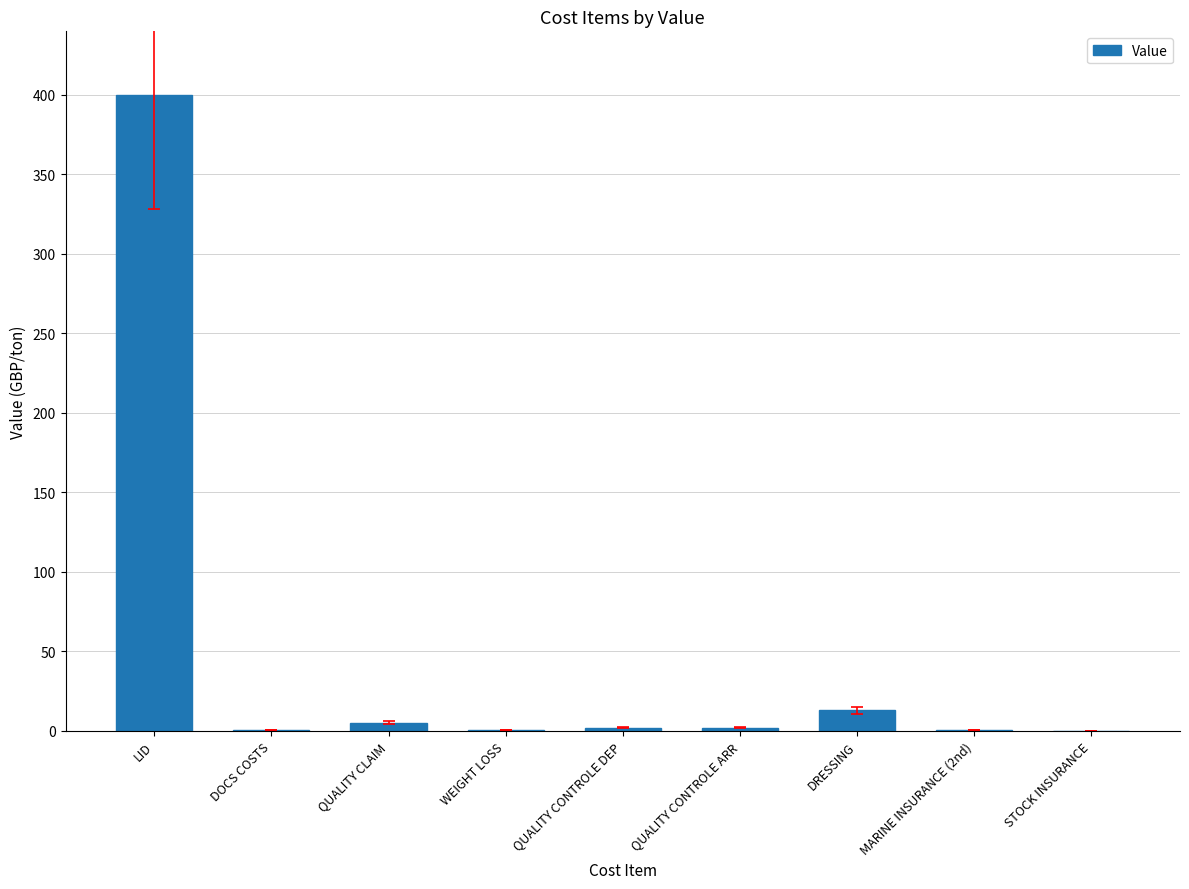

What is the greatest value displayed?

400.0